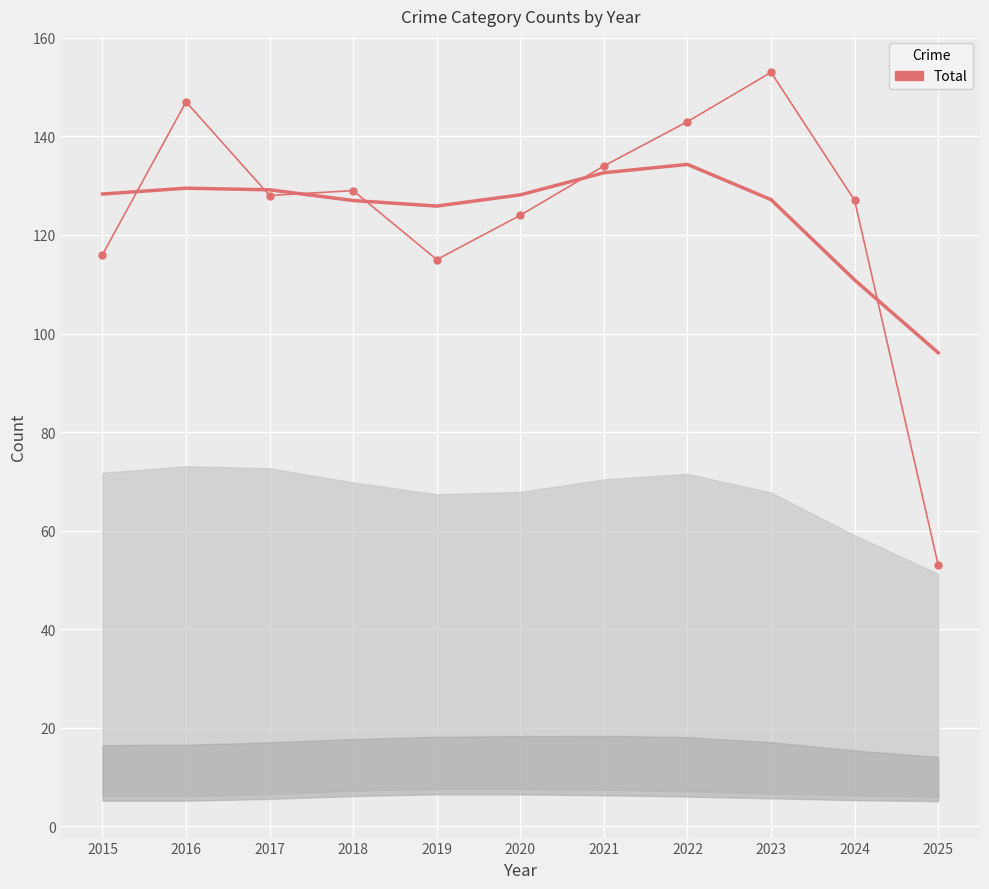

How many lines are shown in the chart?

1